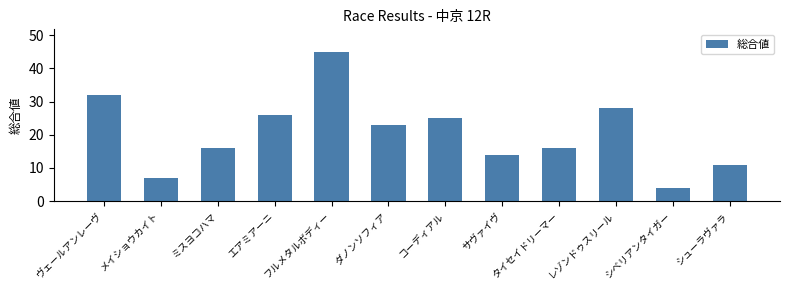

Are the bars grouped side by side (vs. stacked)?

No